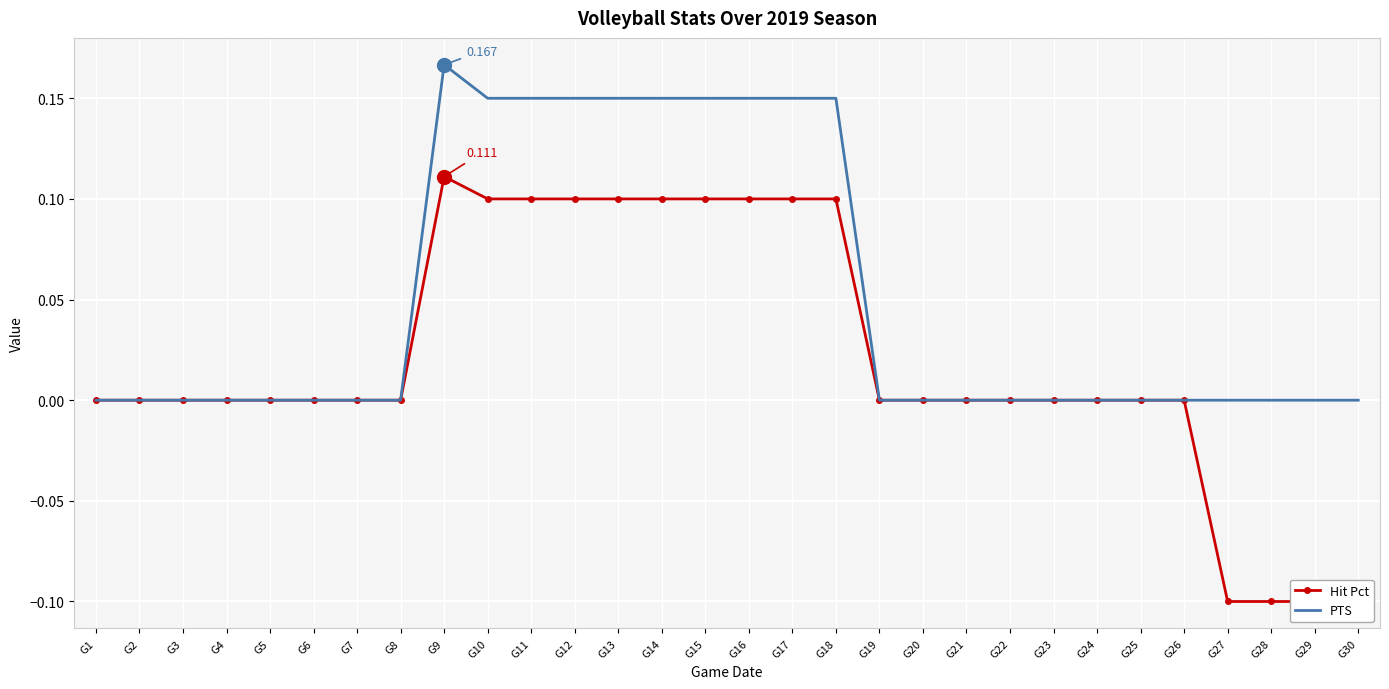

How many negative values does the Hit Pct series have?

4